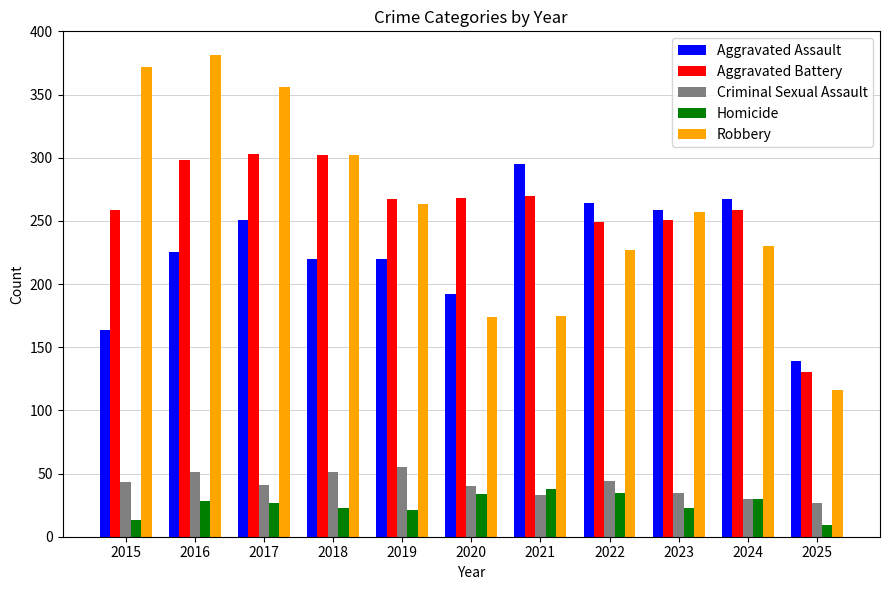

Between 2016 and 2019, which series saw the biggest shift?

Robbery